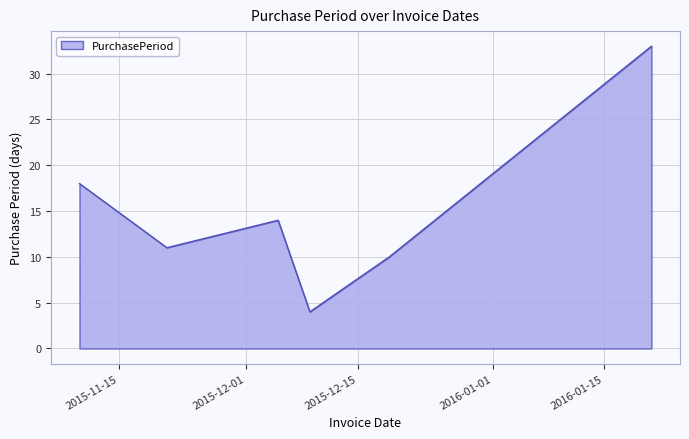

Reading left to right, transcribe all the data shown in this chart.

18	11	14	4	10	33